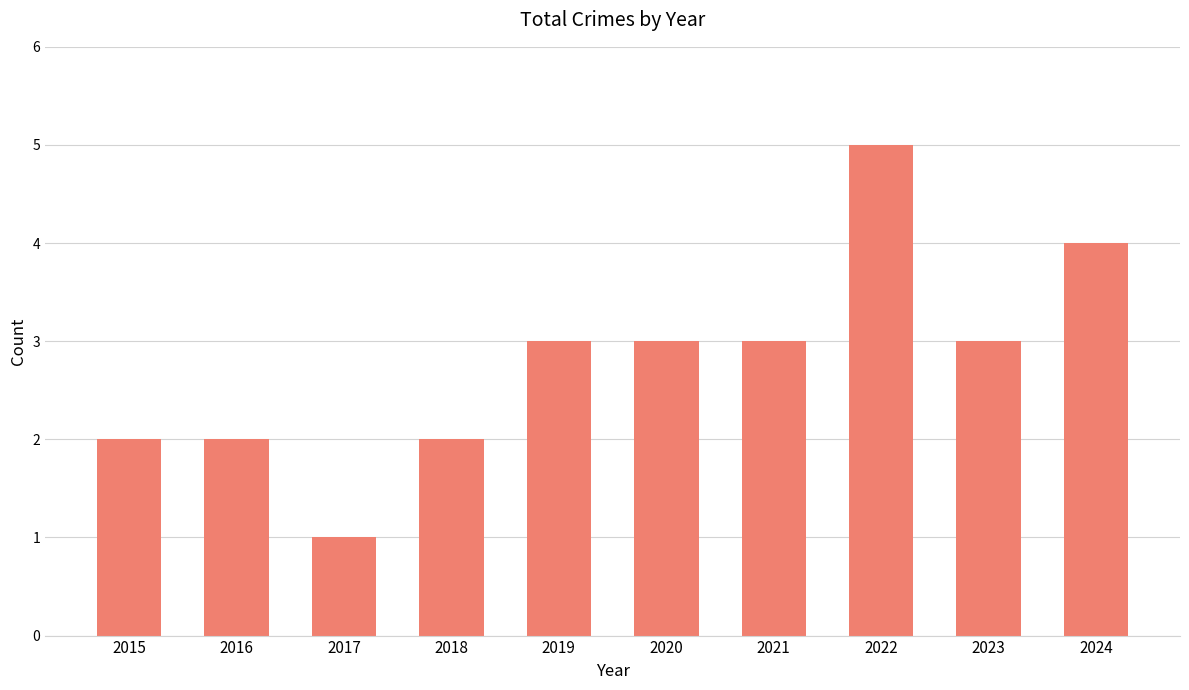

What is the ratio of the value at 2021 to the value at 2015?

1.5